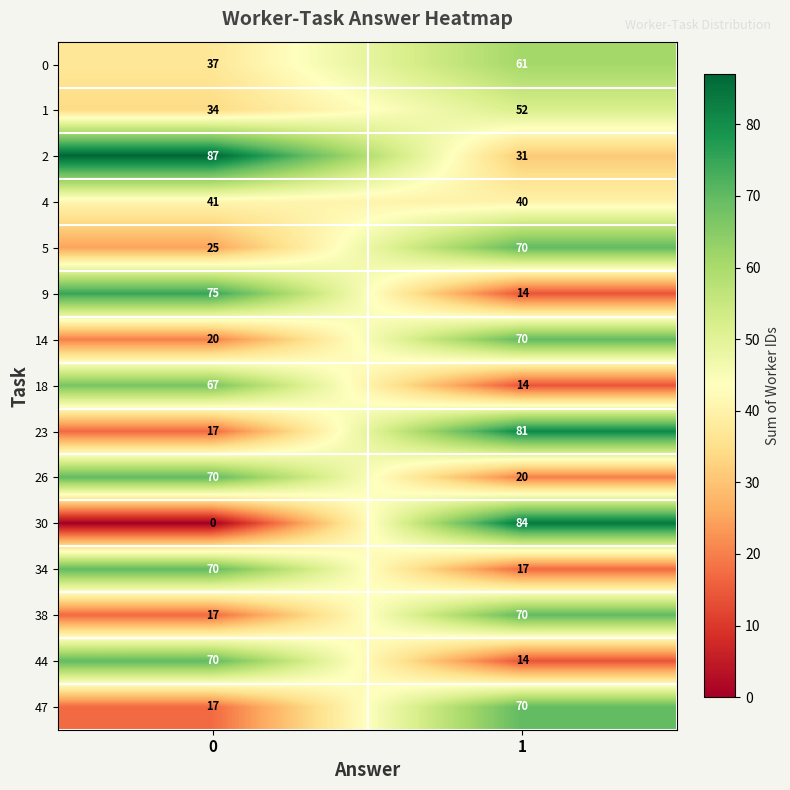

Count the number of categories in the chart.

2